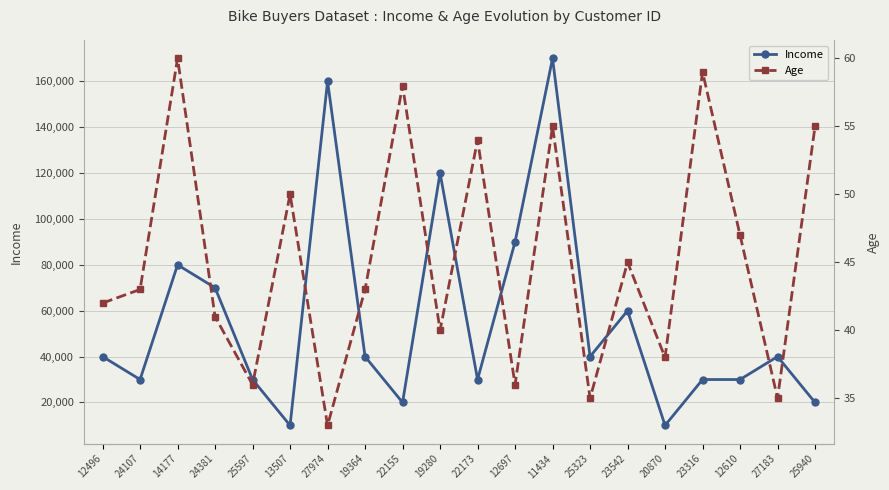

Rank the categories by Income value from highest to lowest.

11434, 27974, 19280, 12697, 14177, 24381, 23542, 12496, 19364, 25323, 27183, 24107, 25597, 22173, 23316, 12610, 22155, 25940, 13507, 20870